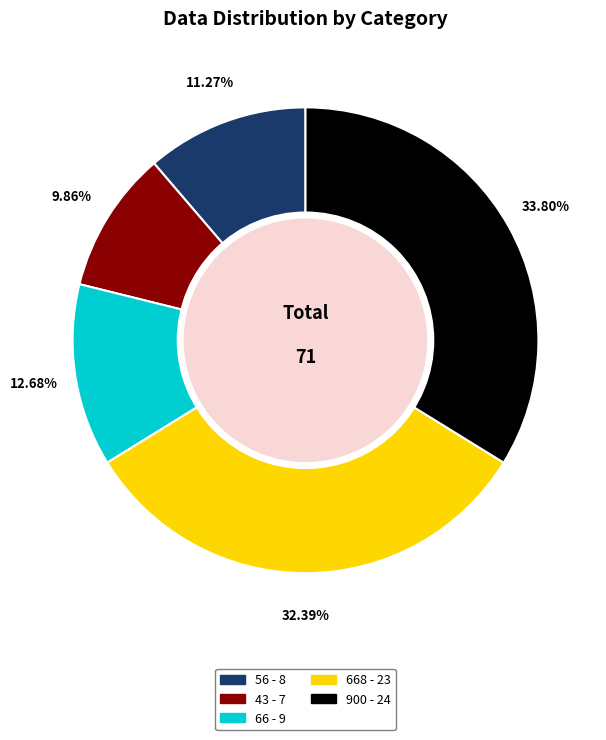

Is there a majority slice in this chart?

No